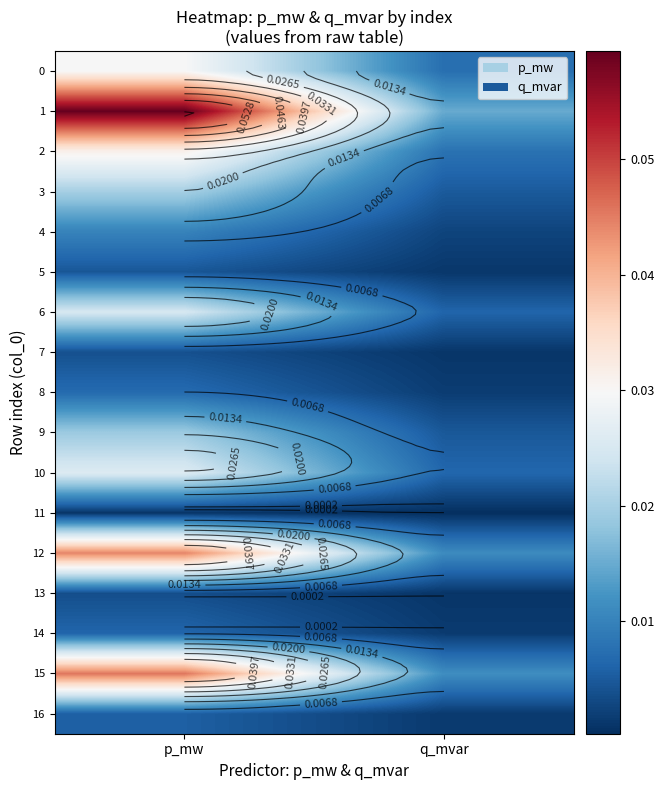

What is the difference between the highest and lowest values at p_mw?

0.1